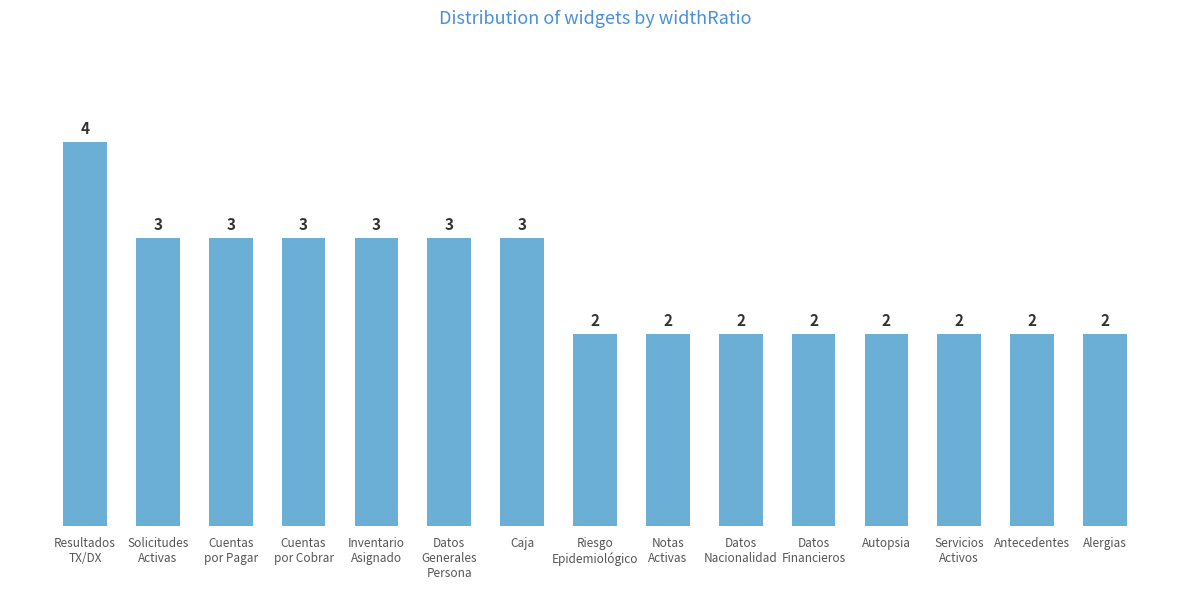

Is it true that the value at Datos
Financieros is 1?

False